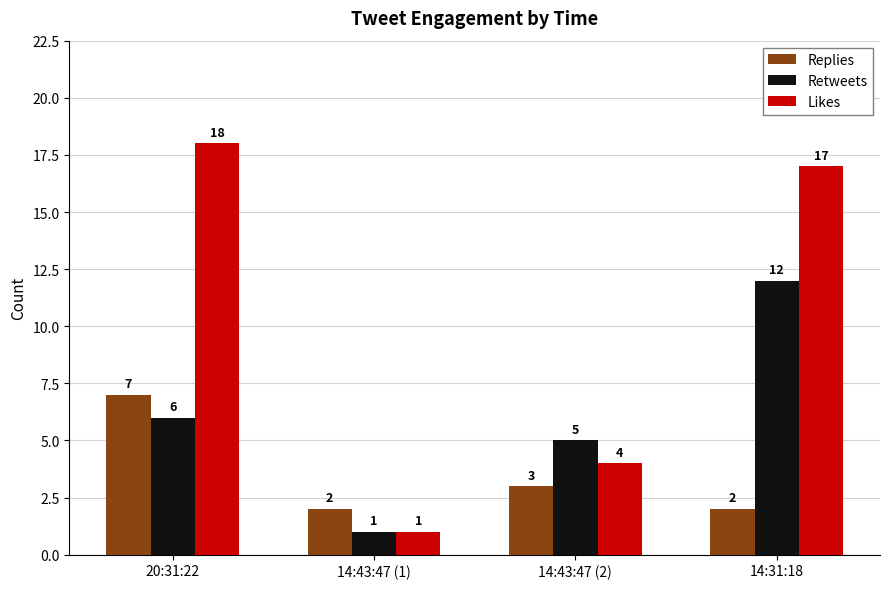

How many distinct data groups are displayed?

3